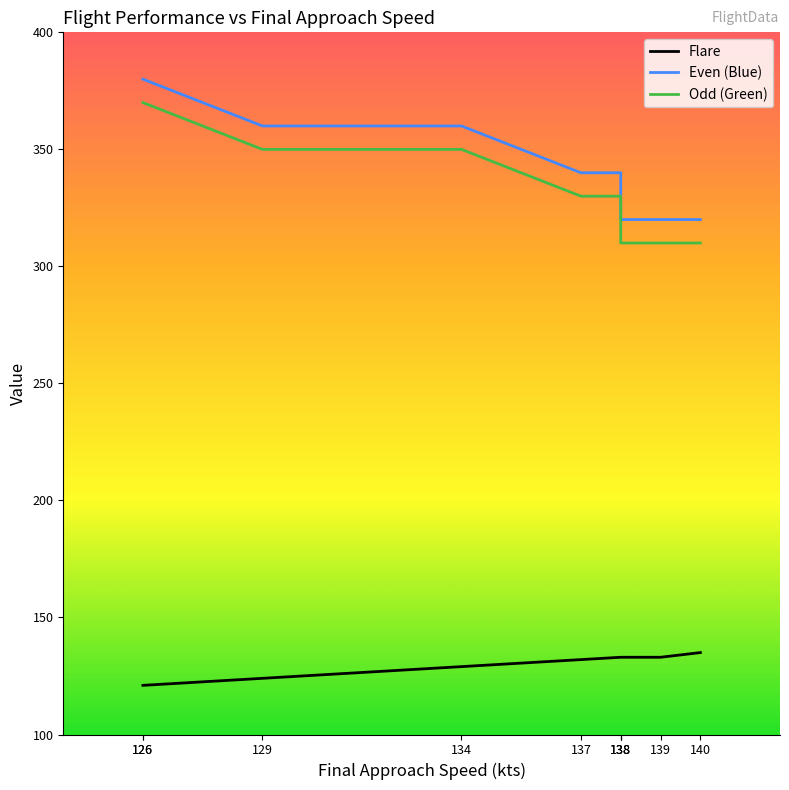

How many values in the Flare series are below 133?

5